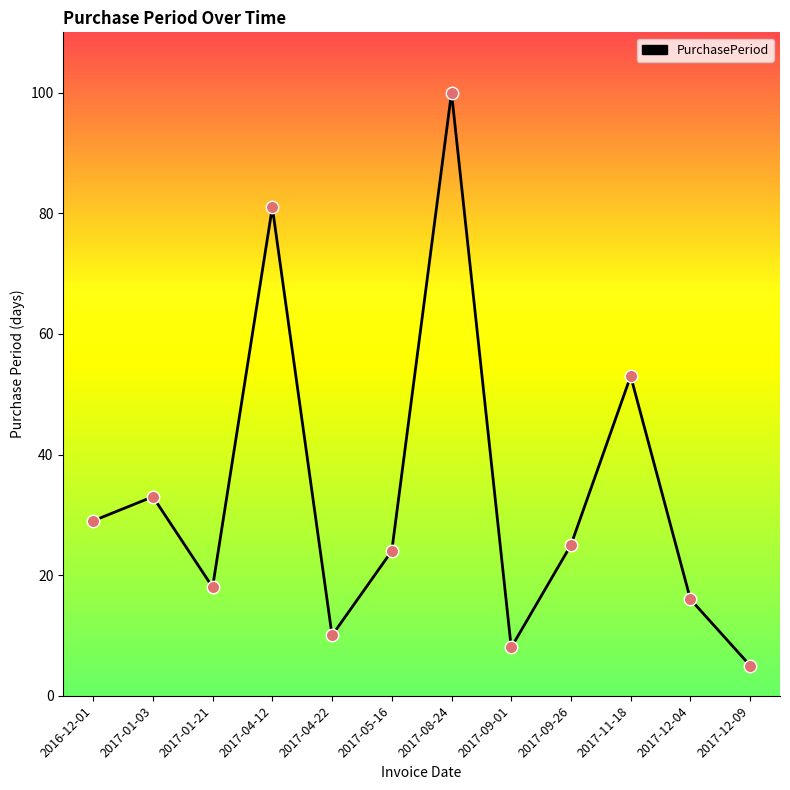

Between 2017-09-26 and 2017-12-09, which is larger?

2017-09-26